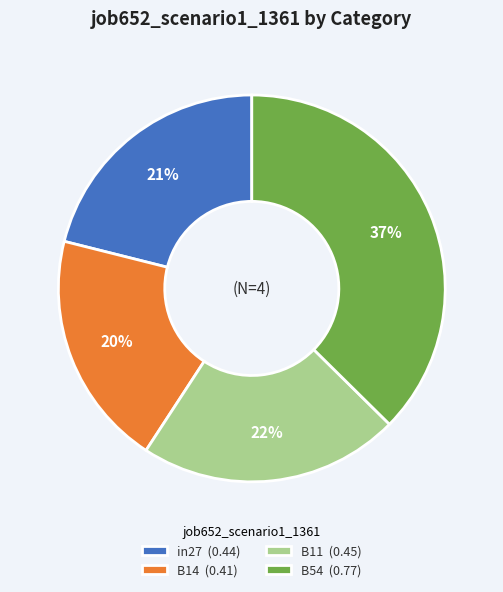

To the nearest percent, what is the average slice percentage?

25%